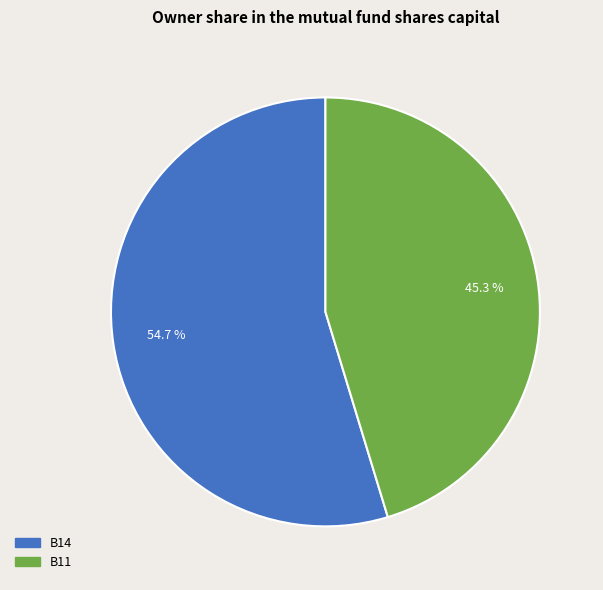

How many segments does this pie chart have?

2